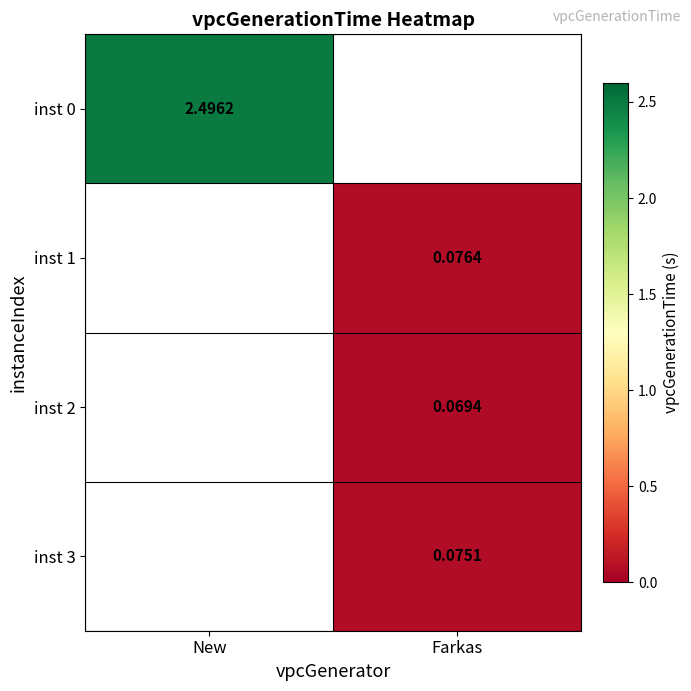

Is the value of inst 1 at New greater than the value of inst 0 at New?

No